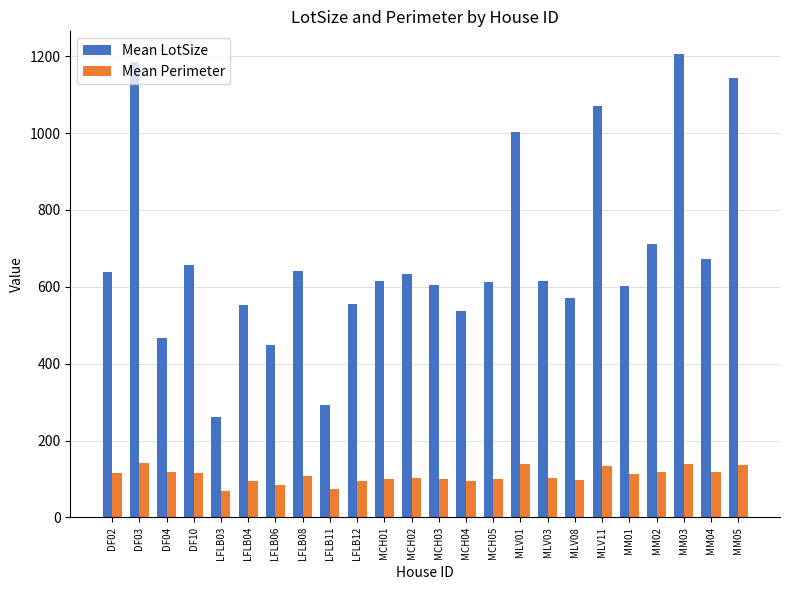

Does the chart contain stacked bars?

No